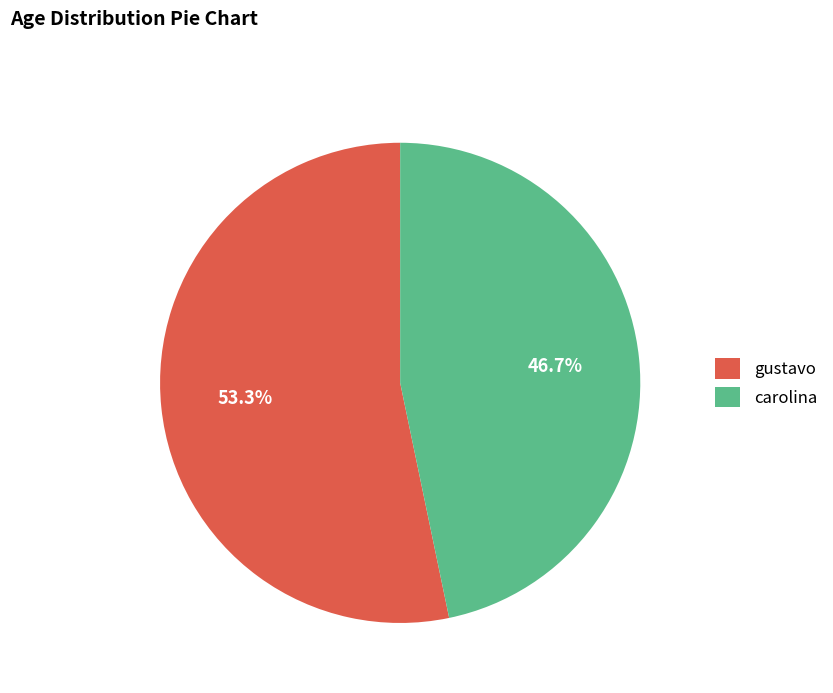

Is there a majority slice in this chart?

Yes